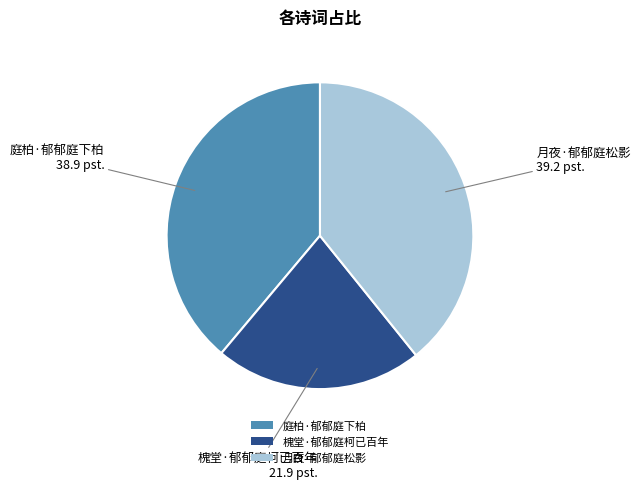

Count the number of slices in the pie.

3